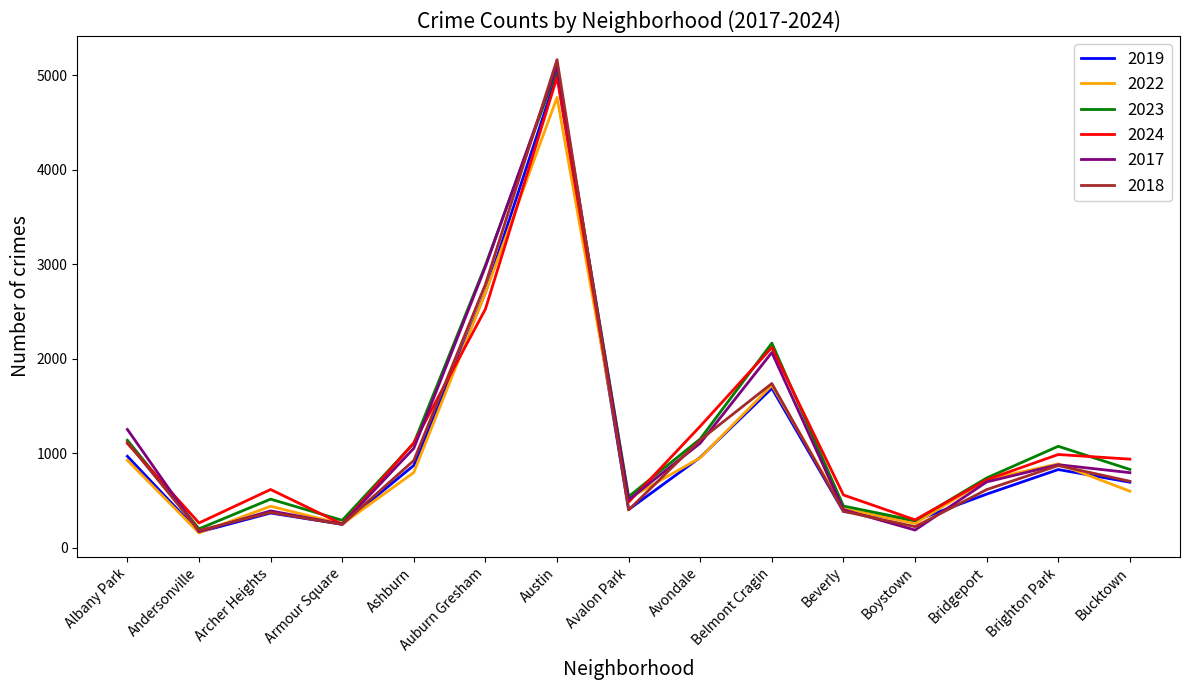

What is the total value across all series at Belmont Cragin?

11494